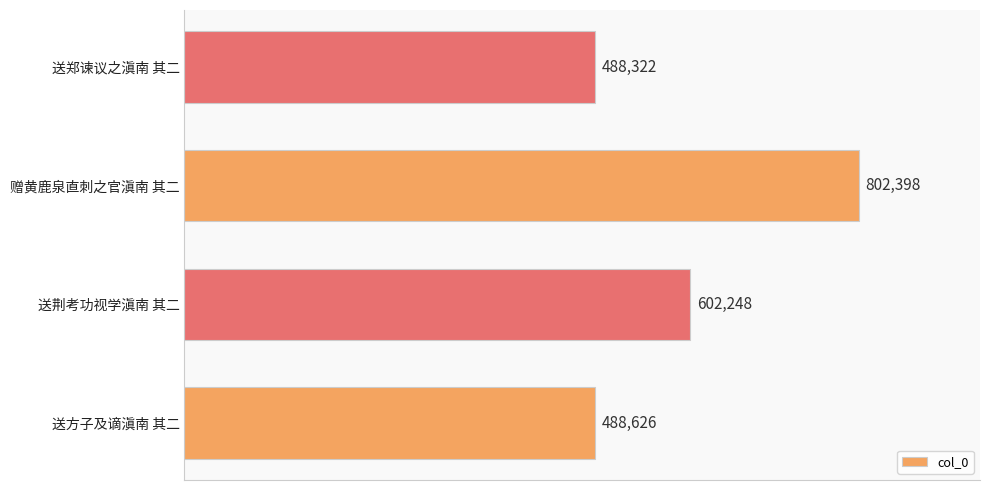

How many data points does each series have?

4